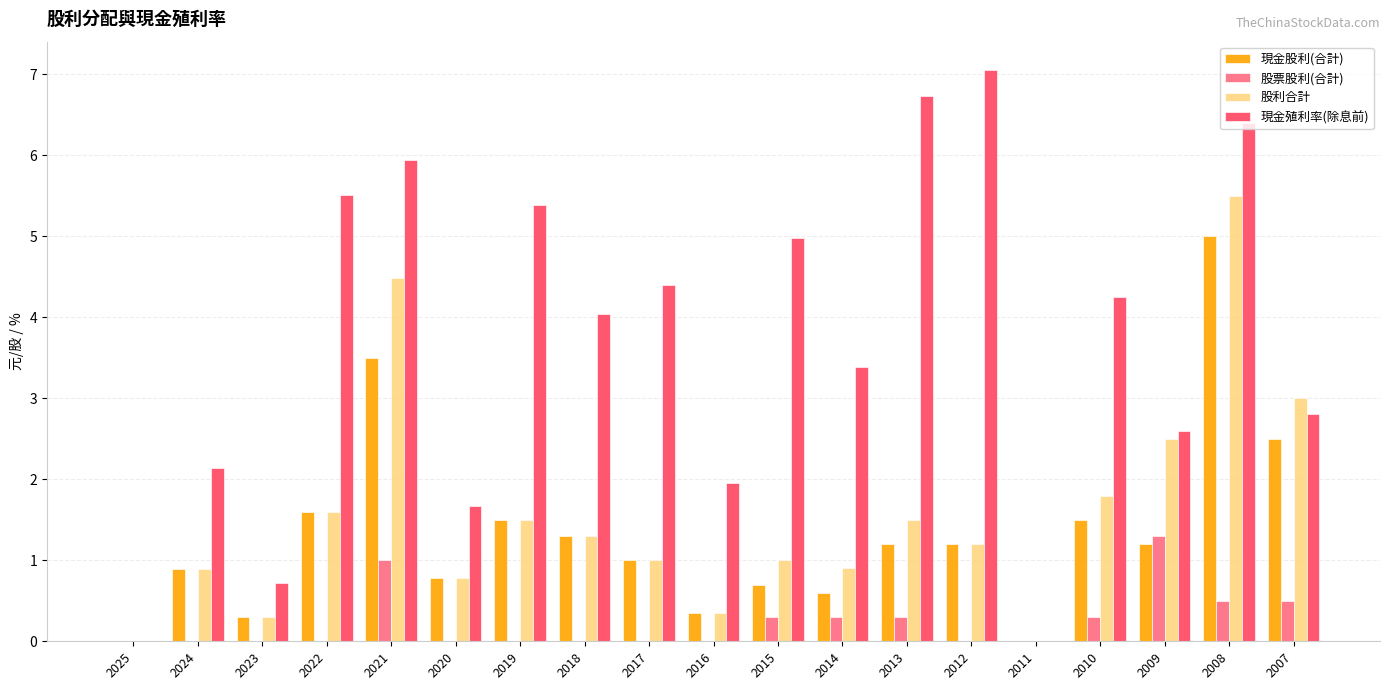

What is the spread (max minus min) of values at 2016?

2.0